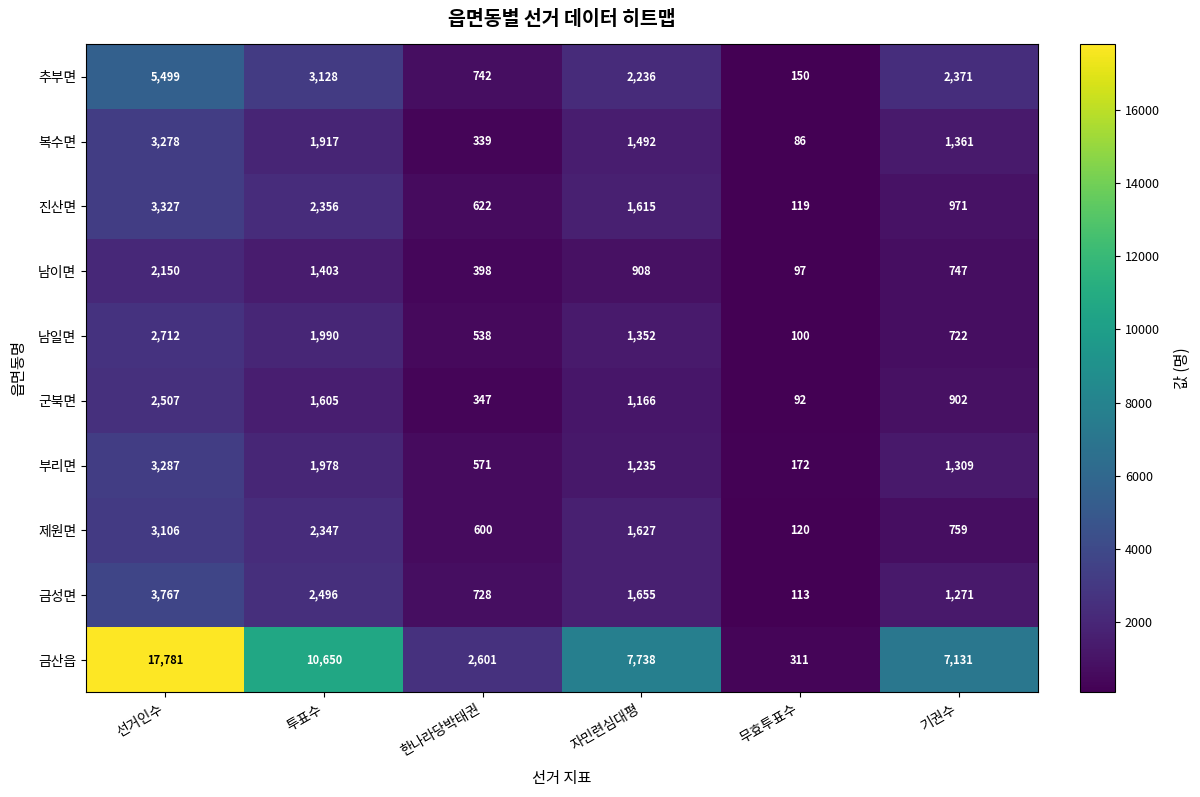

Which series has the largest total across all categories?

금산읍